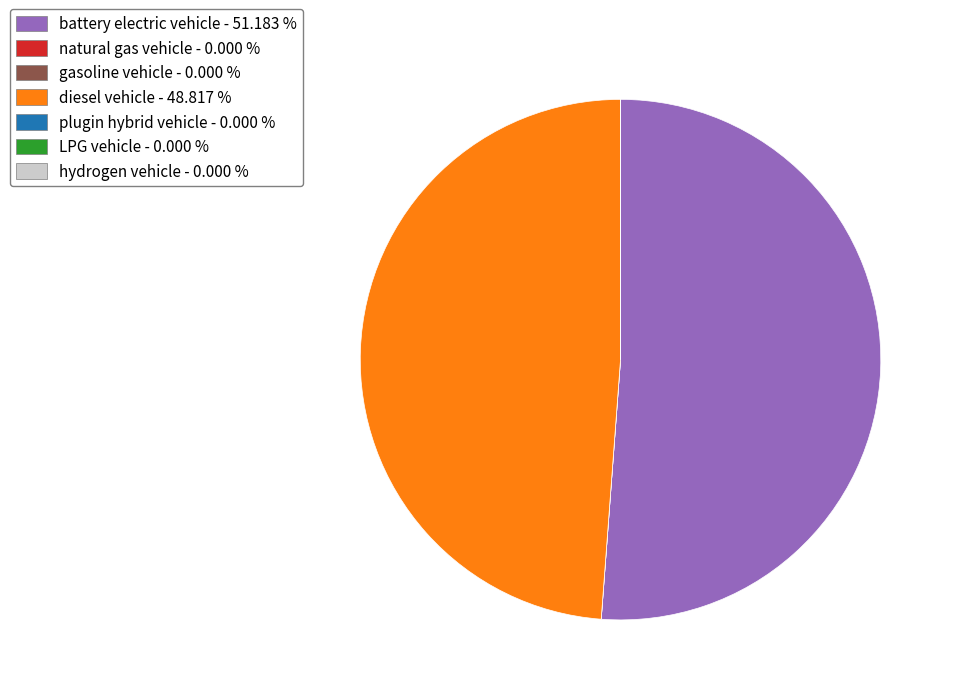

Which category has the biggest portion of the pie?

battery electric vehicle